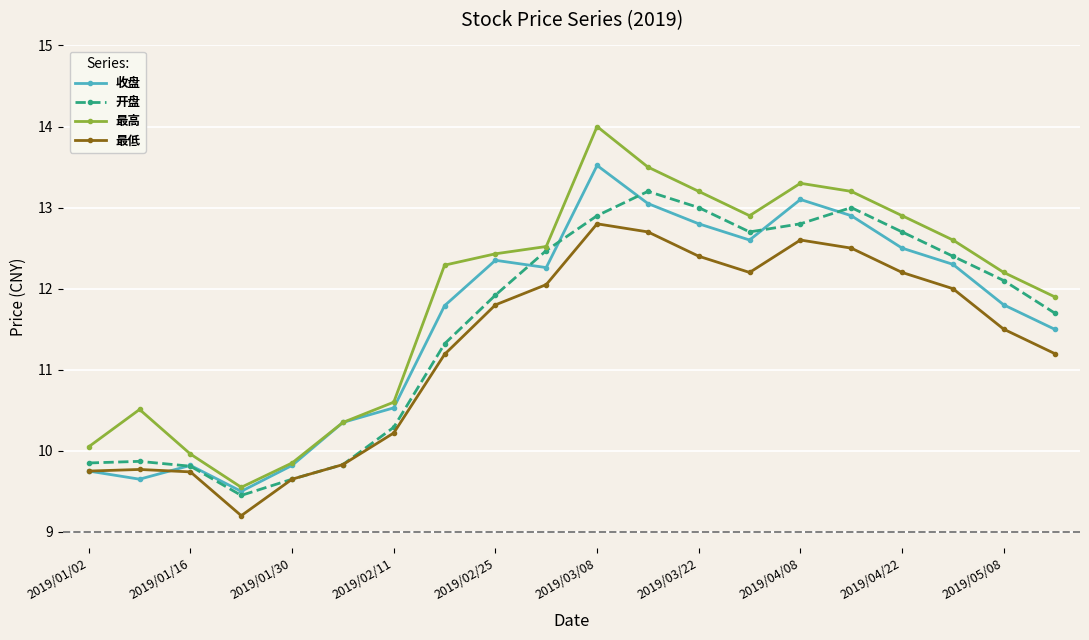

How many series are shown in this chart?

4